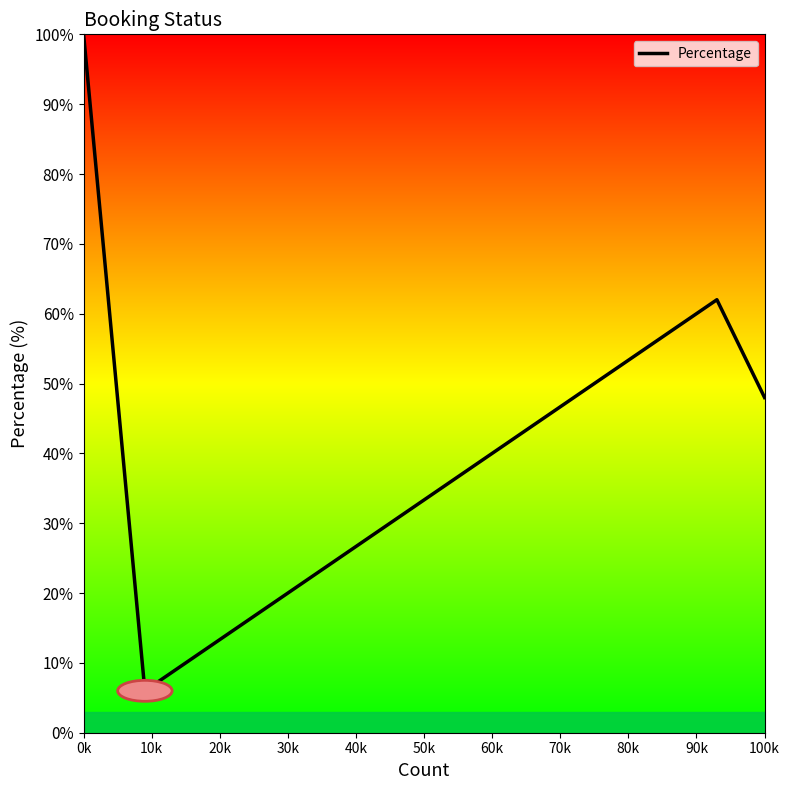

What is the maximum value shown in the chart?

100